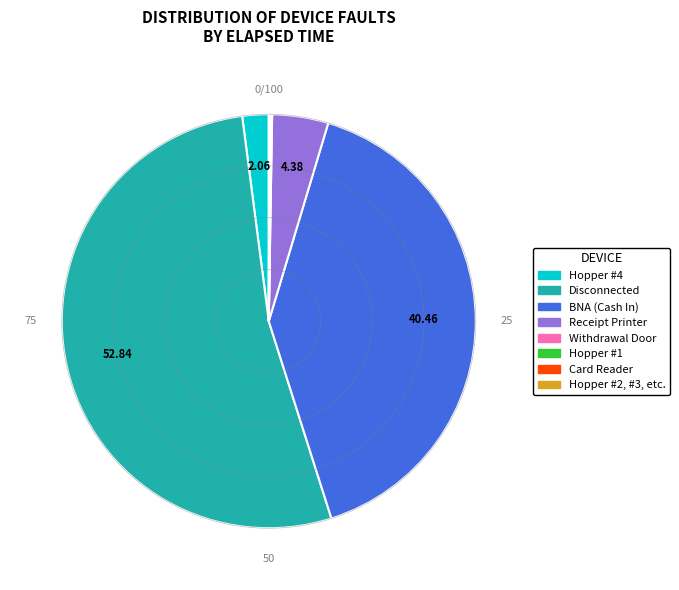

Which category has the biggest portion of the pie?

Disconnected